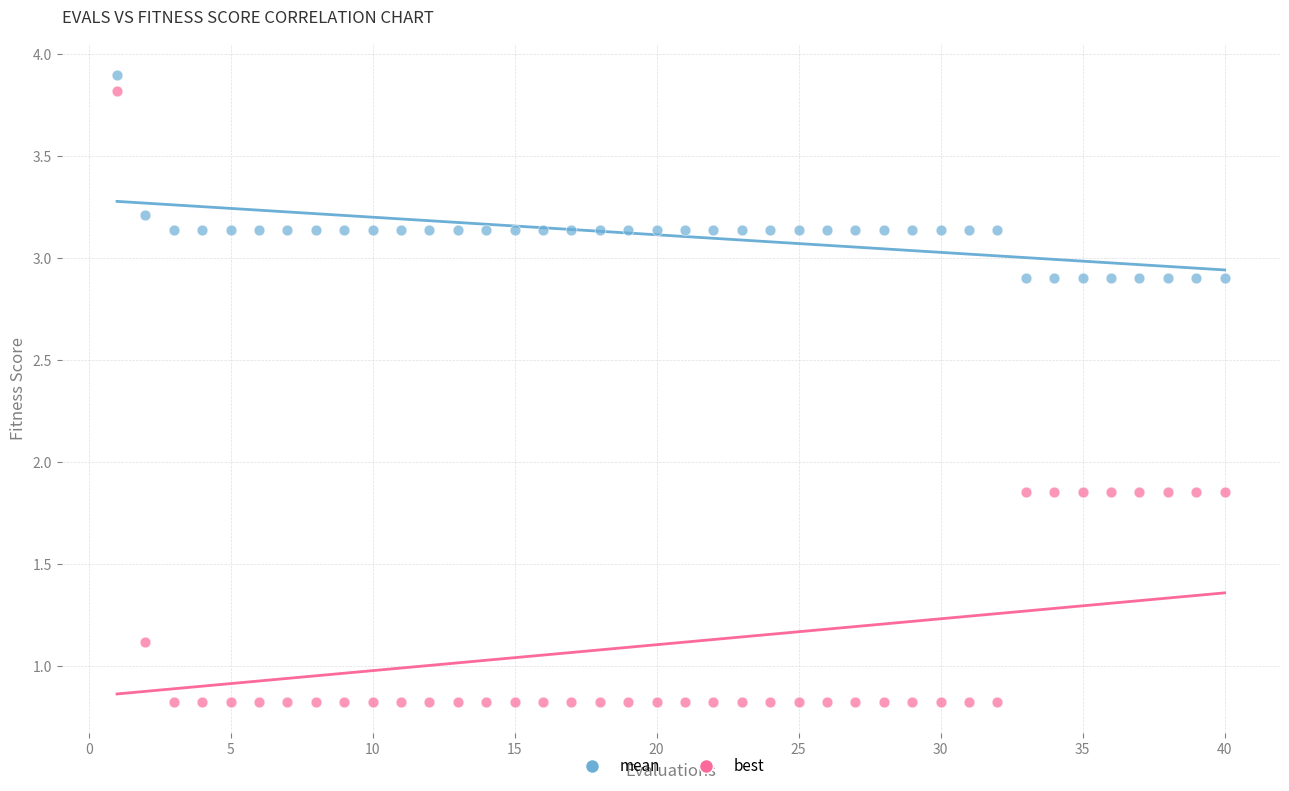

Which series has the largest Y range (max minus min)?

best